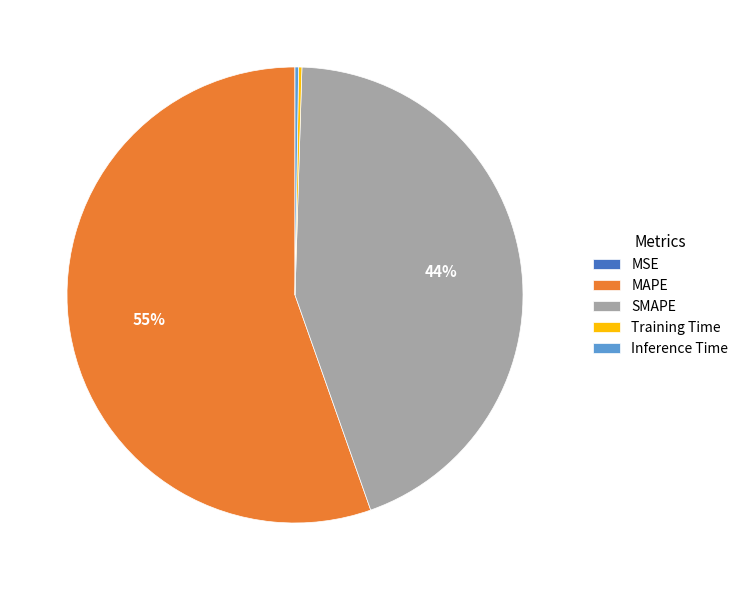

Does any single category account for the majority?

Yes